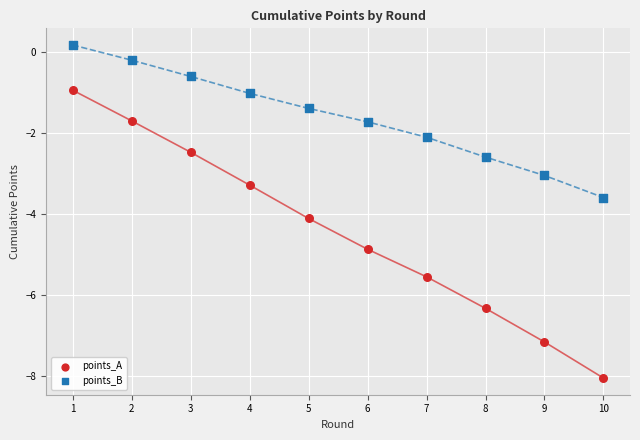

What are all the series names shown in the legend?

points_A, points_B